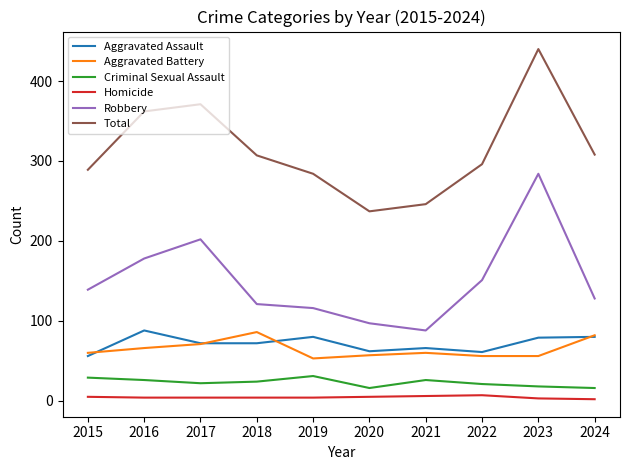

What is the sum of all Criminal Sexual Assault values?

229